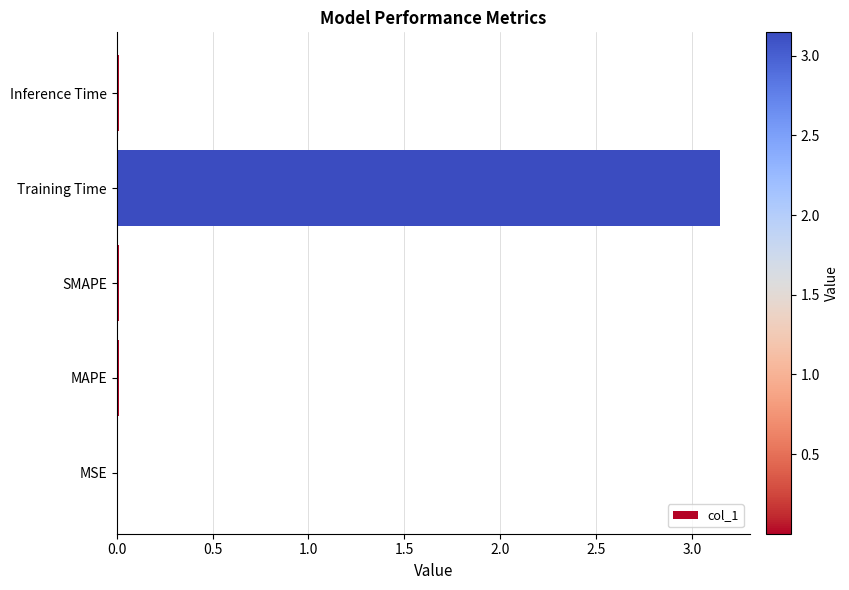

The chart shows a value of 1.9 at Training Time. True or false?

False